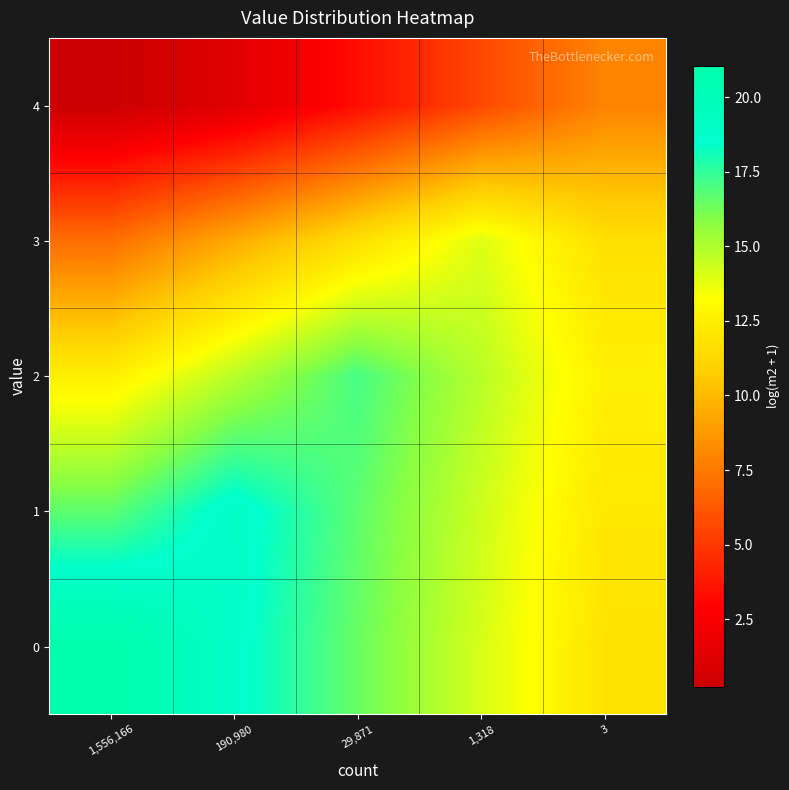

What is the maximum value shown in the chart?

21.1